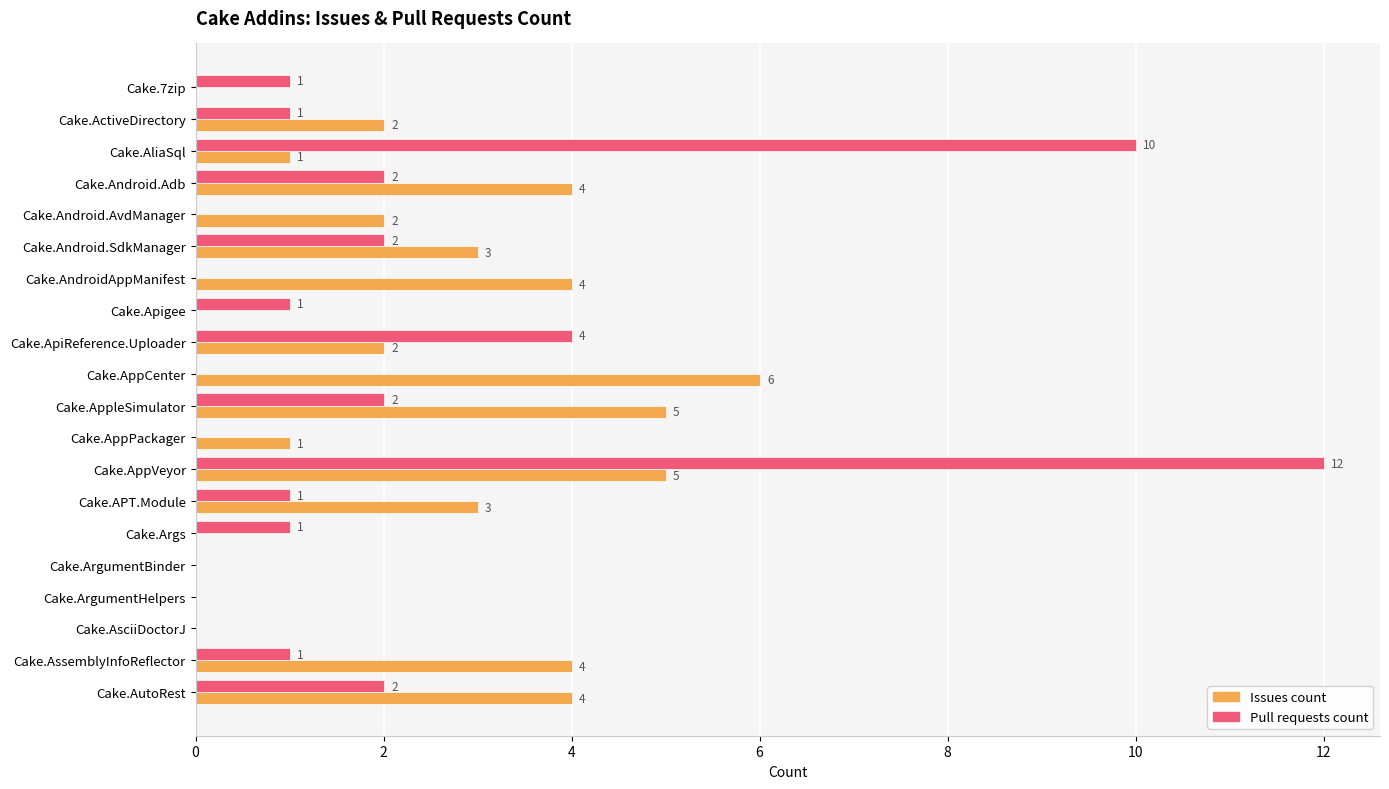

At which label is Pull requests count closest to 6?

Cake.ApiReference.Uploader